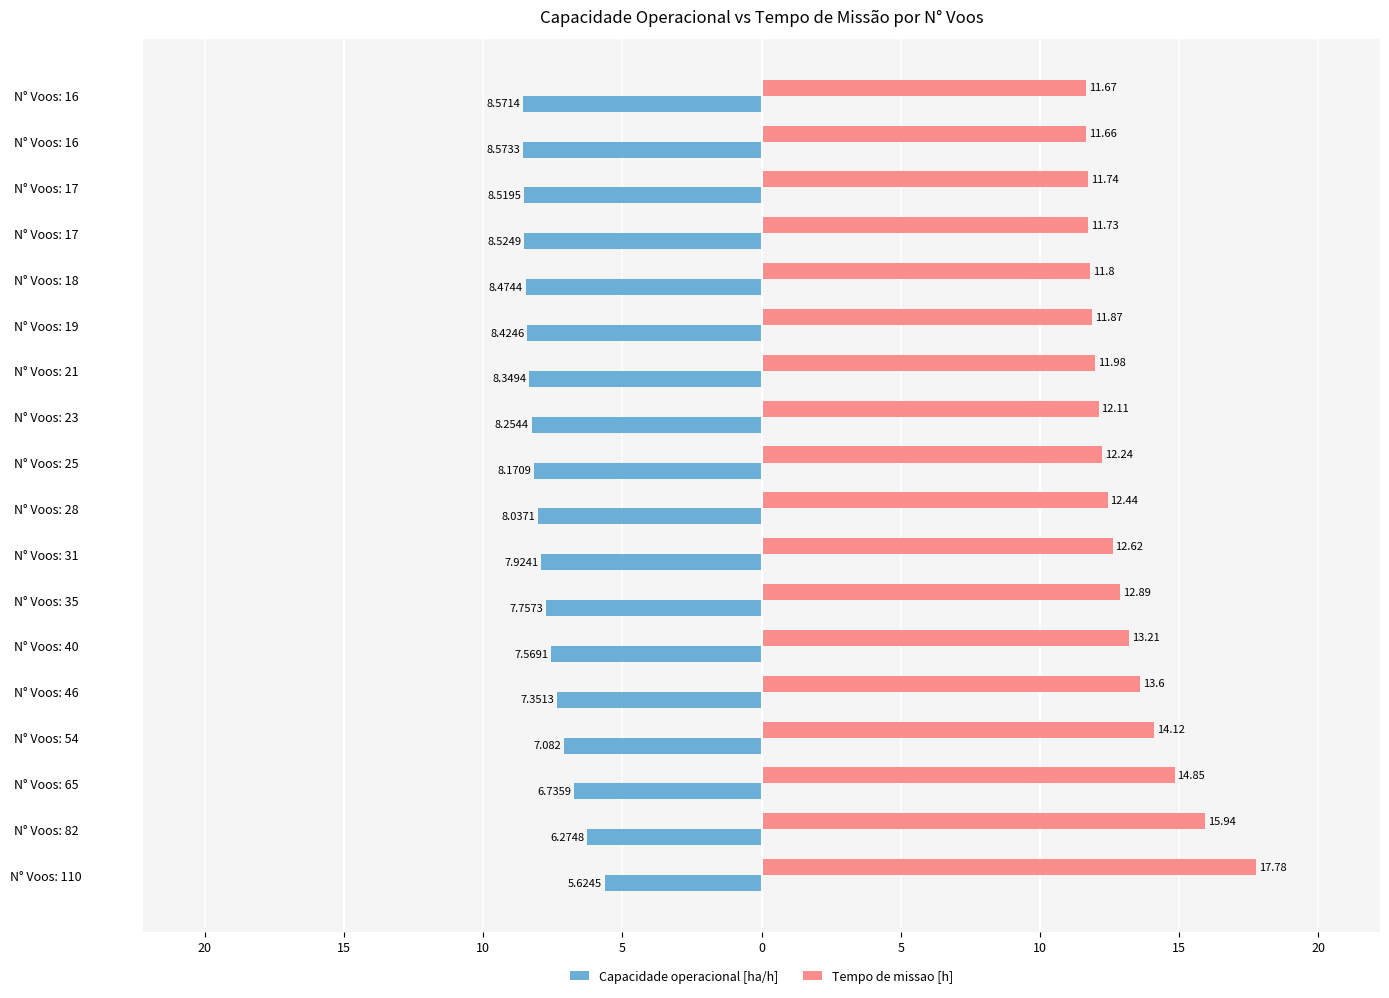

Which series has the largest range (max minus min)?

Tempo de missao [h]